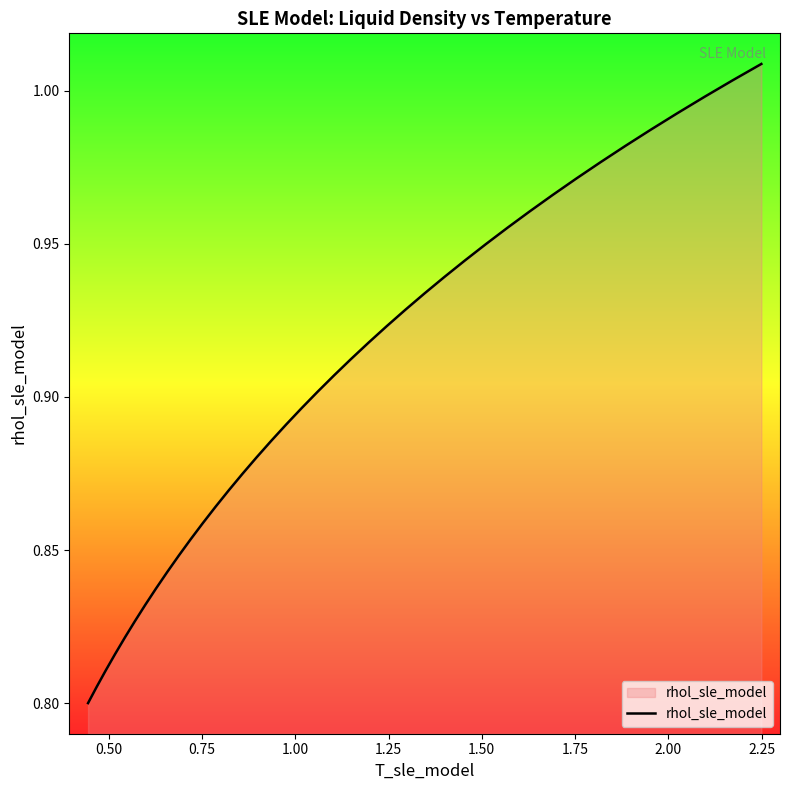

Does the chart have visible grid lines?

No